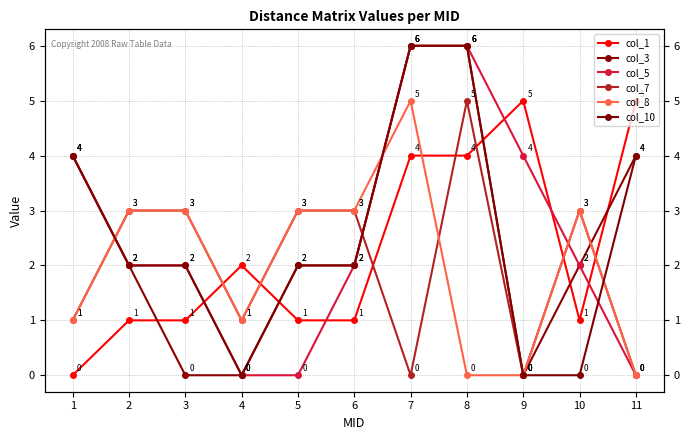

What is the difference between the second highest and minimum values in the col_1 series?

5